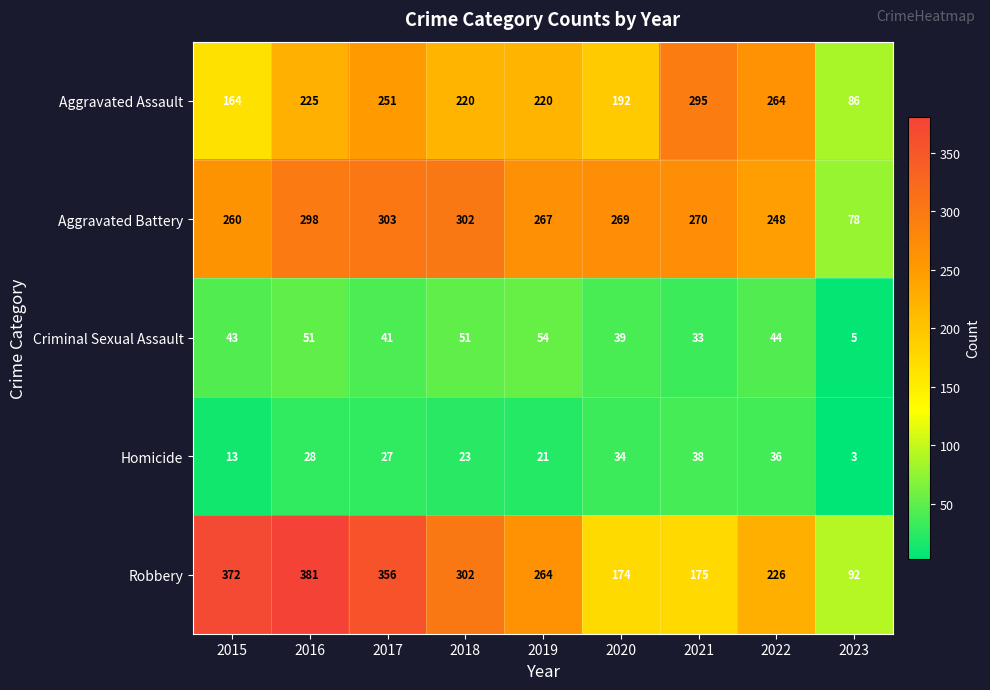

What is the difference between the highest and lowest values at 2018?

279